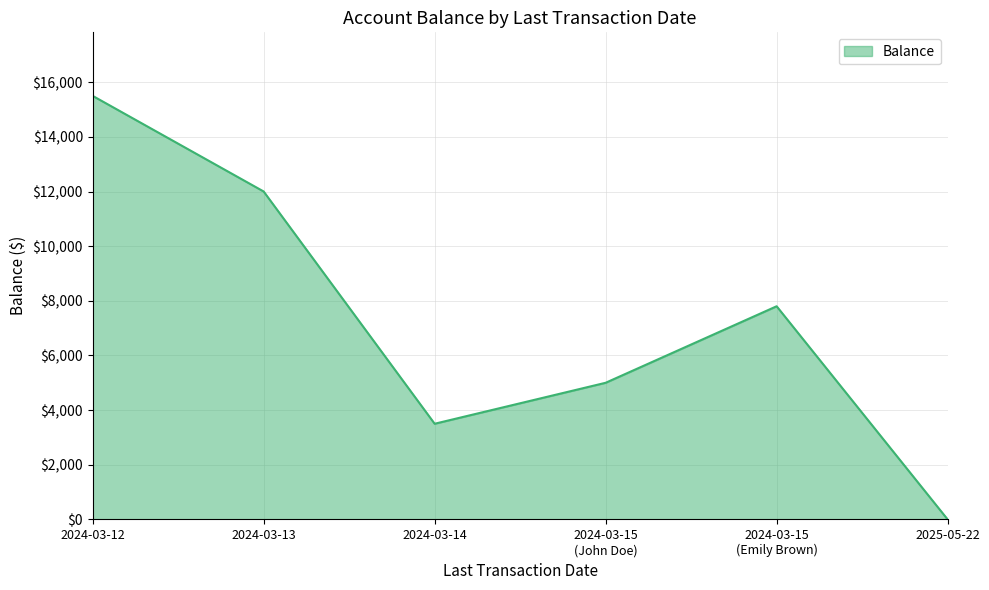

How many interior local valleys (lower than both neighbors) does the data have?

1